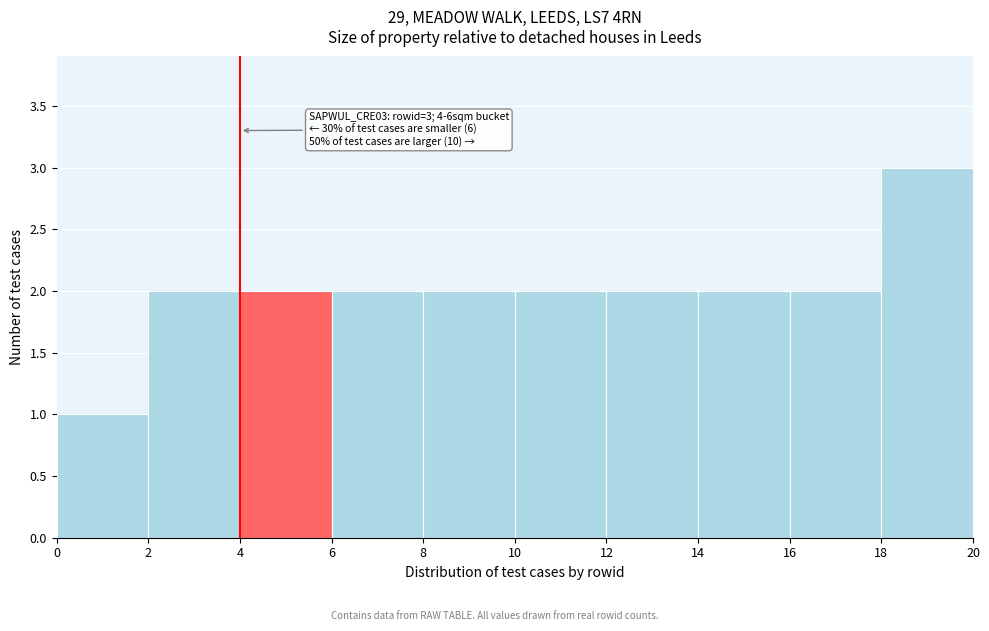

Over which range of the x-axis is the bar tallest?

18 to 20